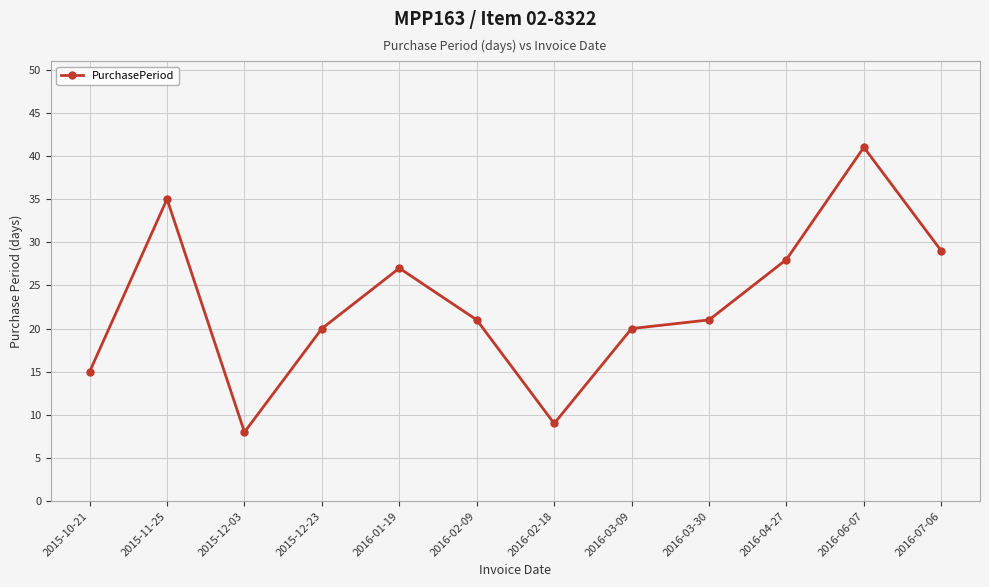

Which label corresponds to the smallest value in the chart?

2015-12-03